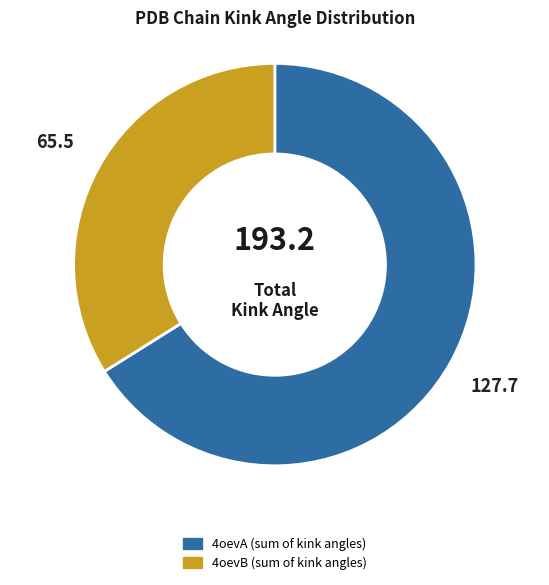

Does any single category account for the majority?

Yes